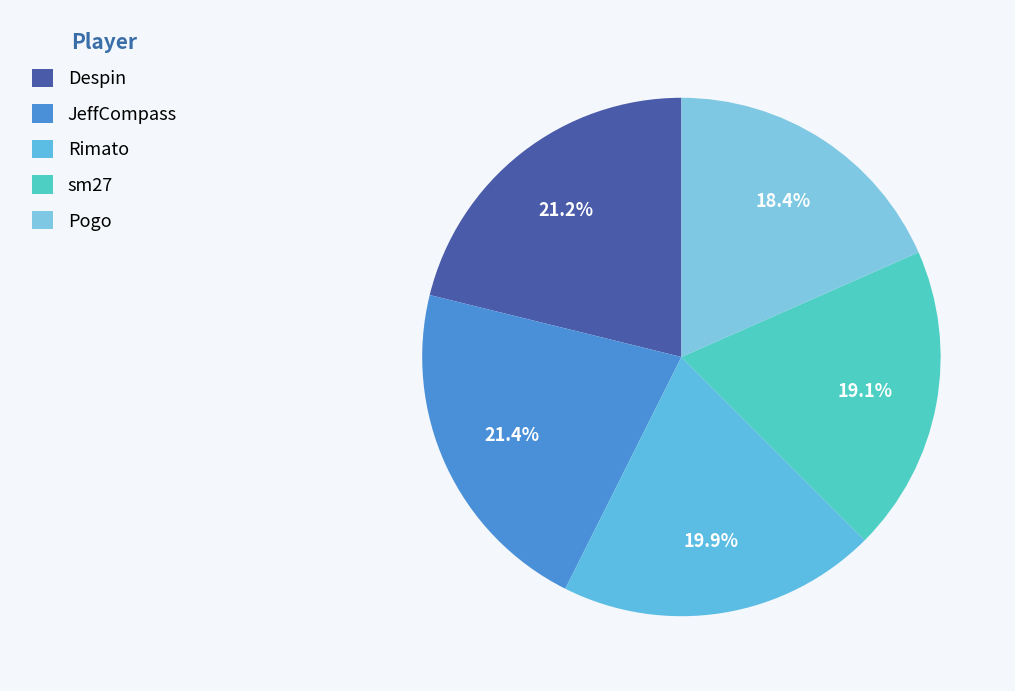

Count the number of slices in the pie.

5